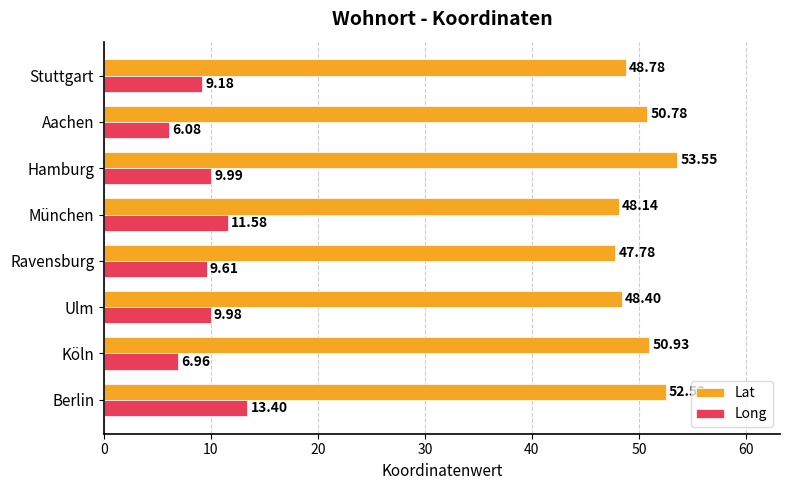

What is the difference between the Long values at München and Hamburg?

1.6